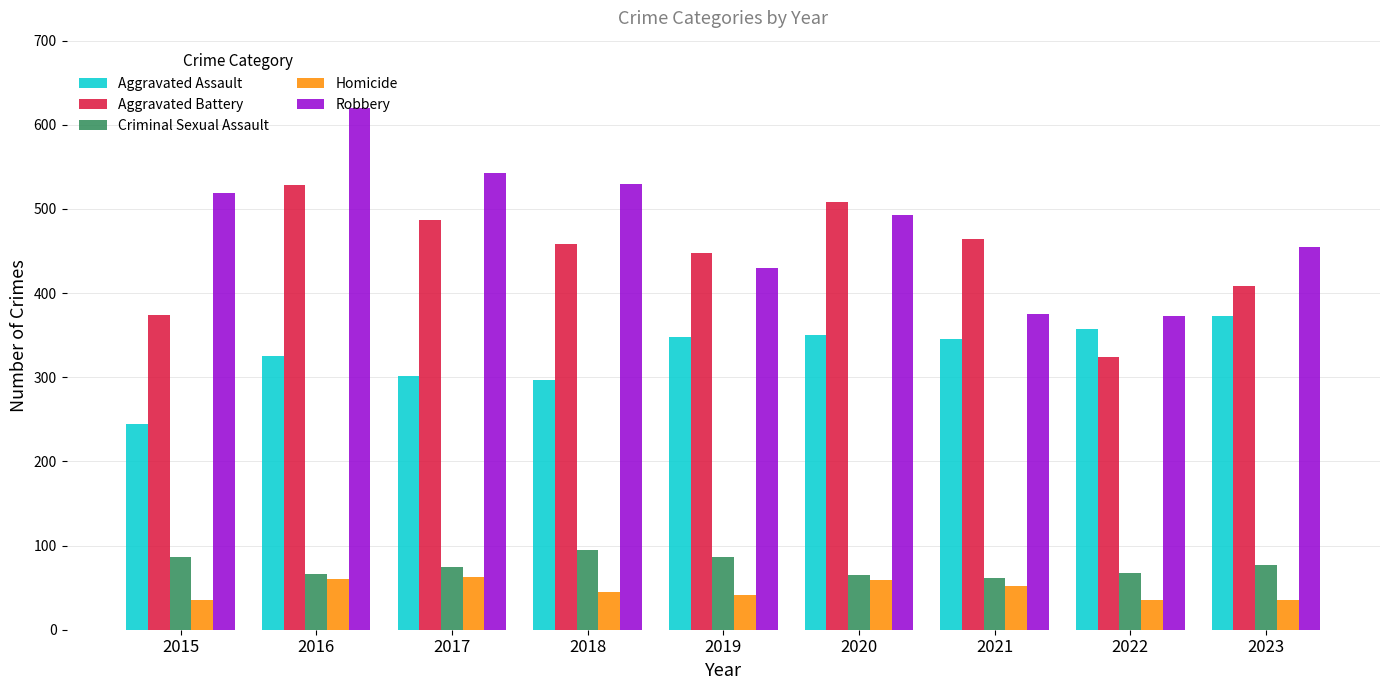

What is the sum of the Aggravated Assault values at 2021 and 2017?

648